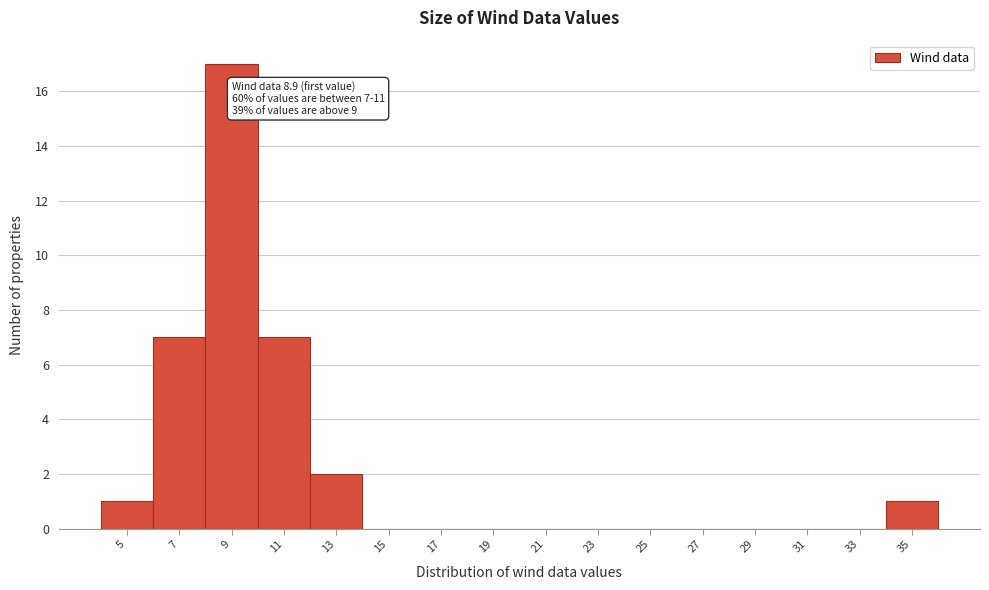

Which range on the x-axis has the tallest bar?

8 to 10